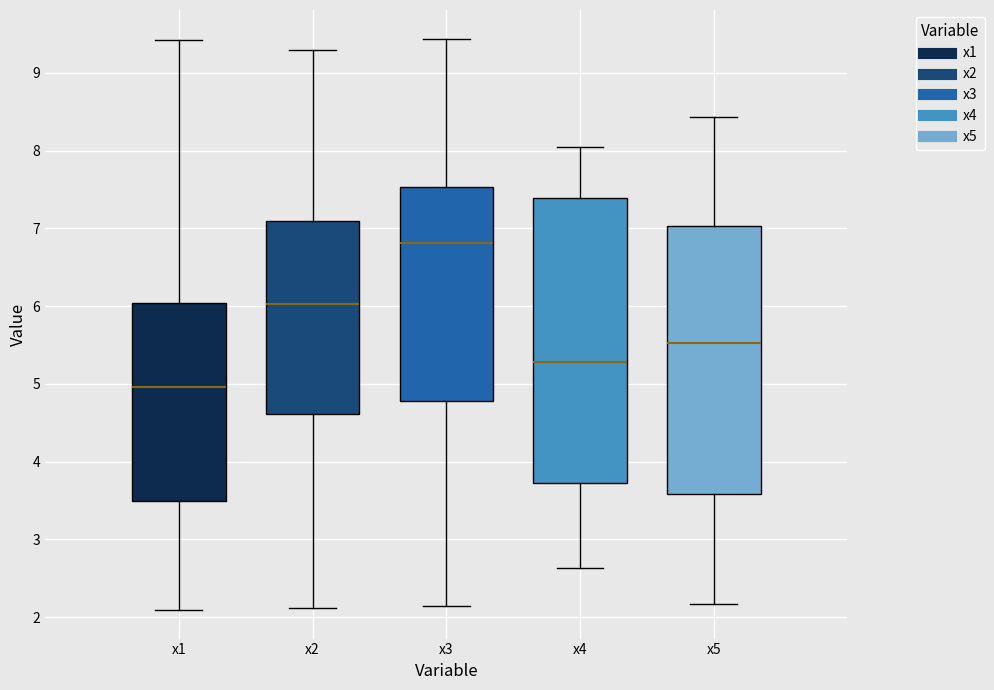

Which box has the highest median line?

x3